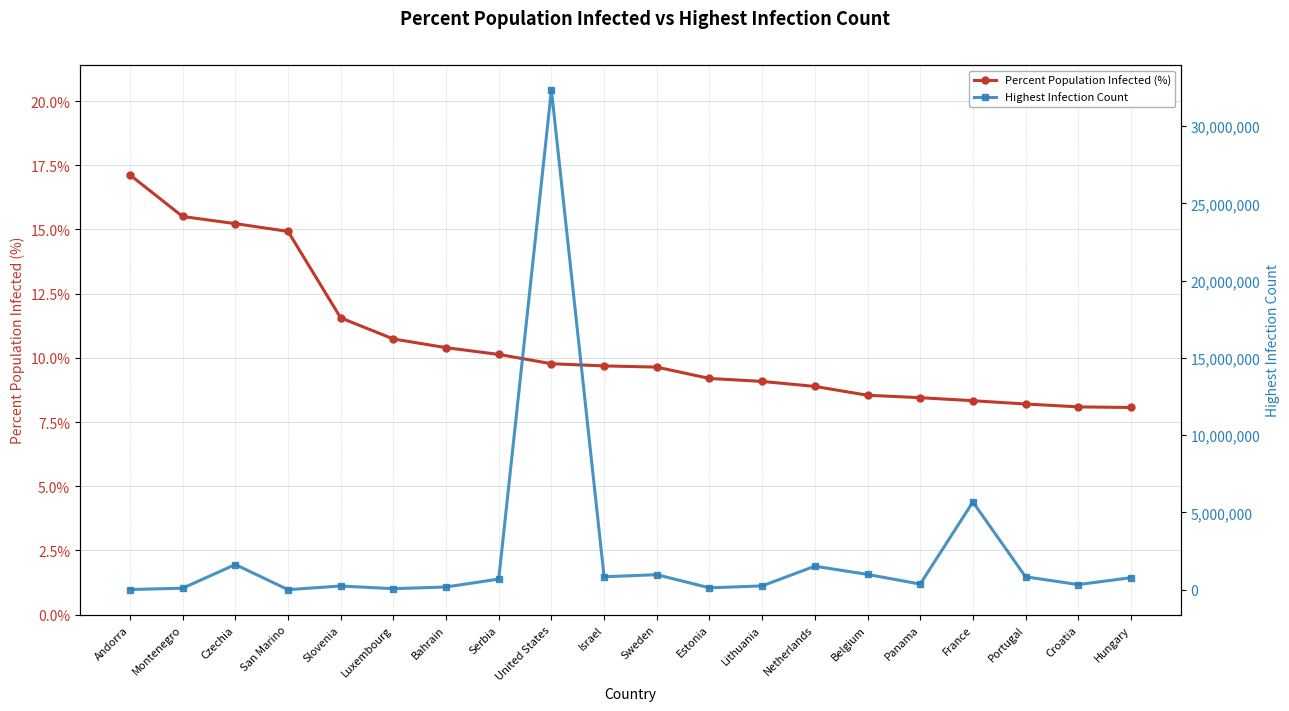

Is the value of Highest Infection Count at Israel greater than the value of Percent Population Infected (%) at Serbia?

Yes